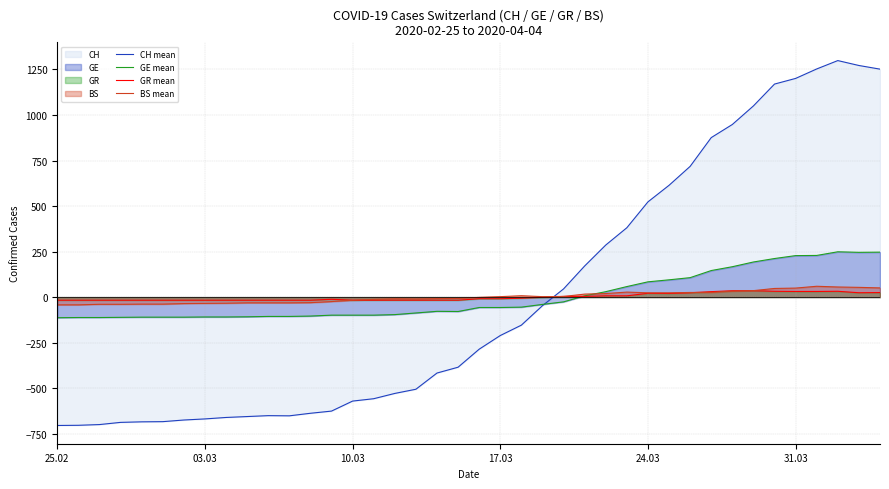

How many positive values does the GE mean series have?

15